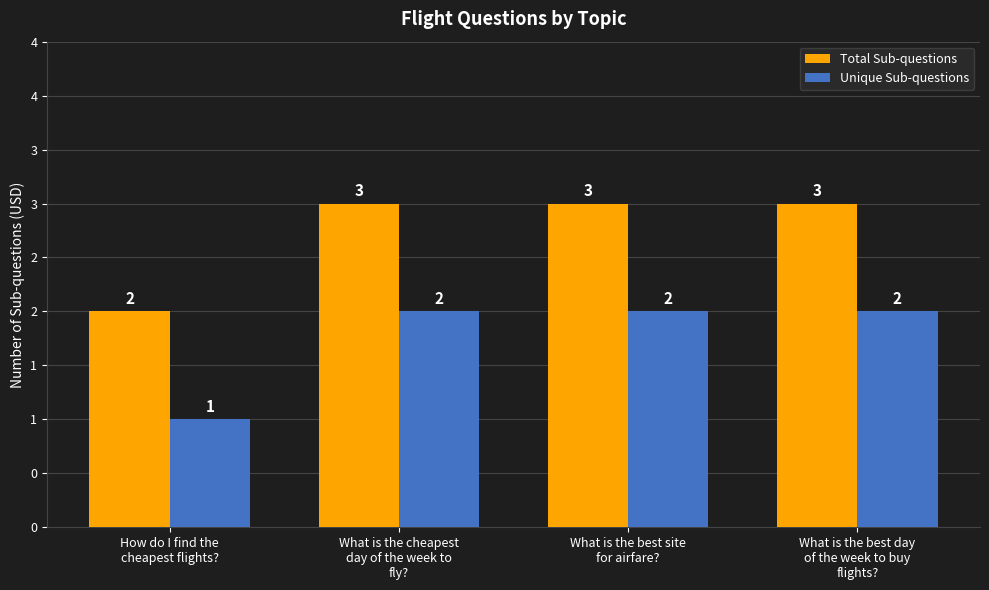

Is it true that Unique Sub-questions equals 2 at What is the cheapest
day of the week to
fly??

True